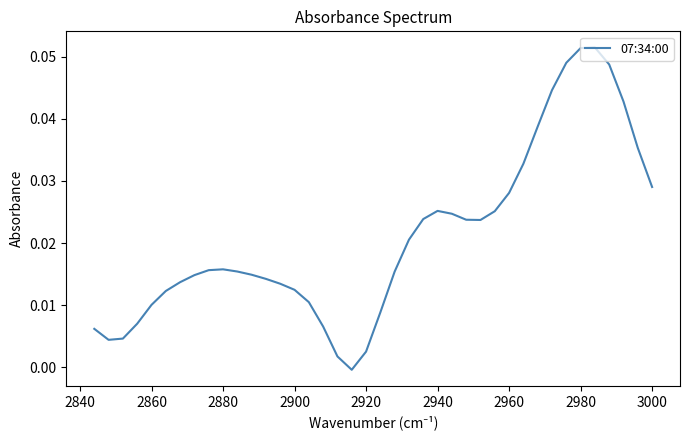

What is the sum of all values?

0.8